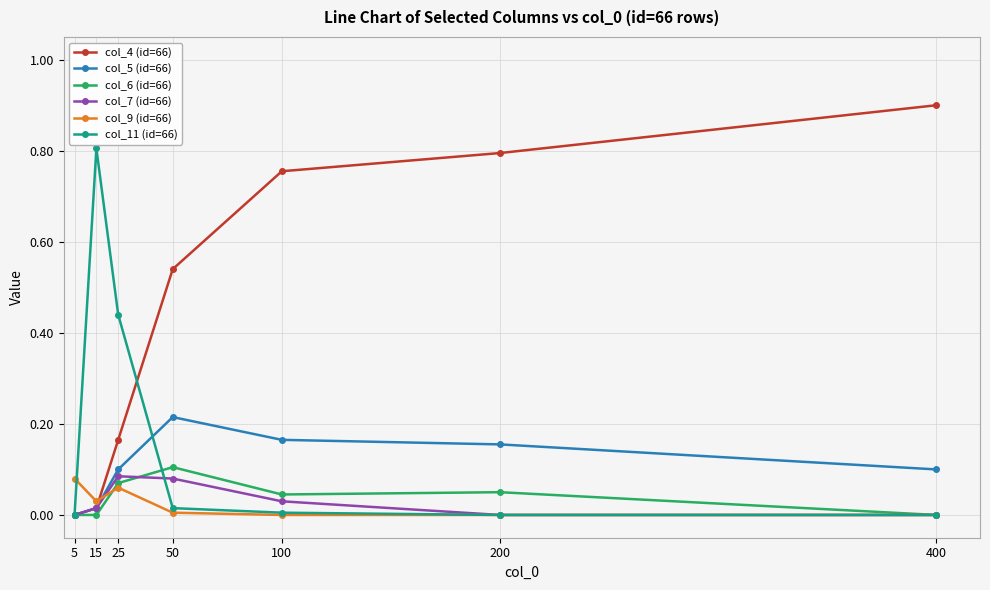

The value of col_11 (id=66) at 5 is 0.0. True or false?

True